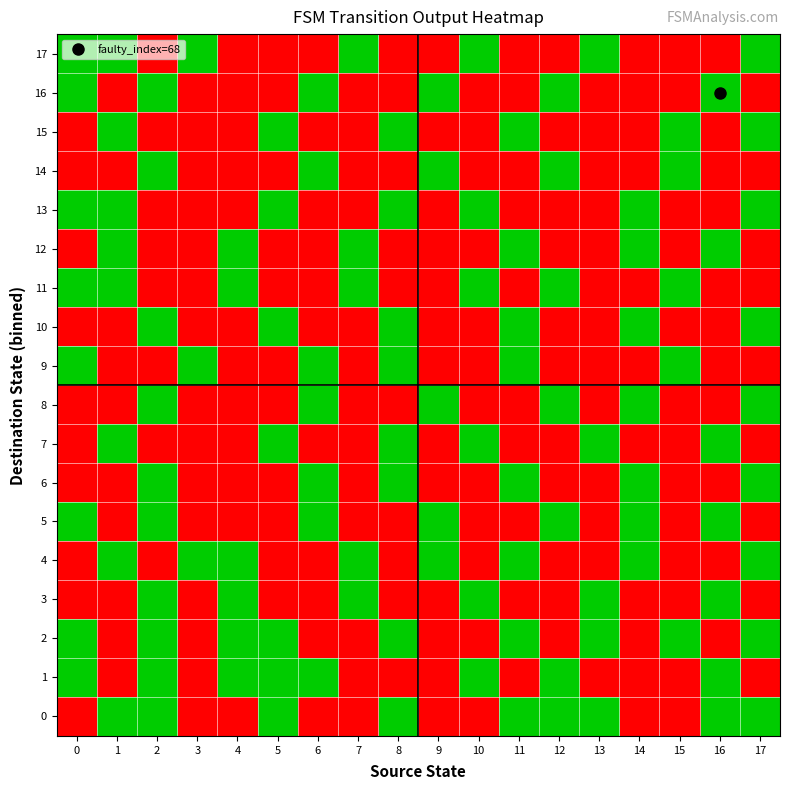

Count the number of categories in the chart.

18